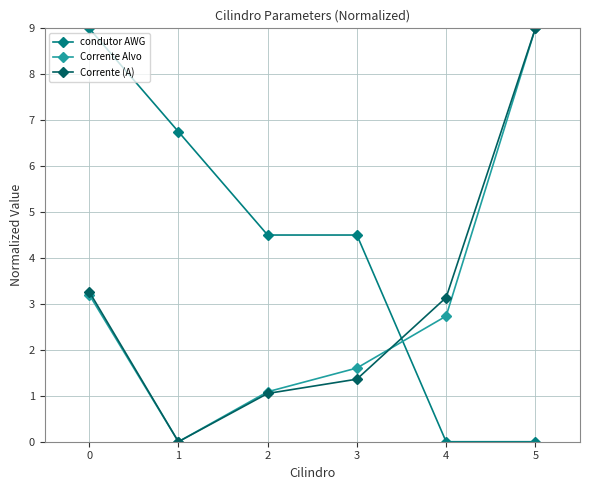

How many lines are shown in the chart?

3